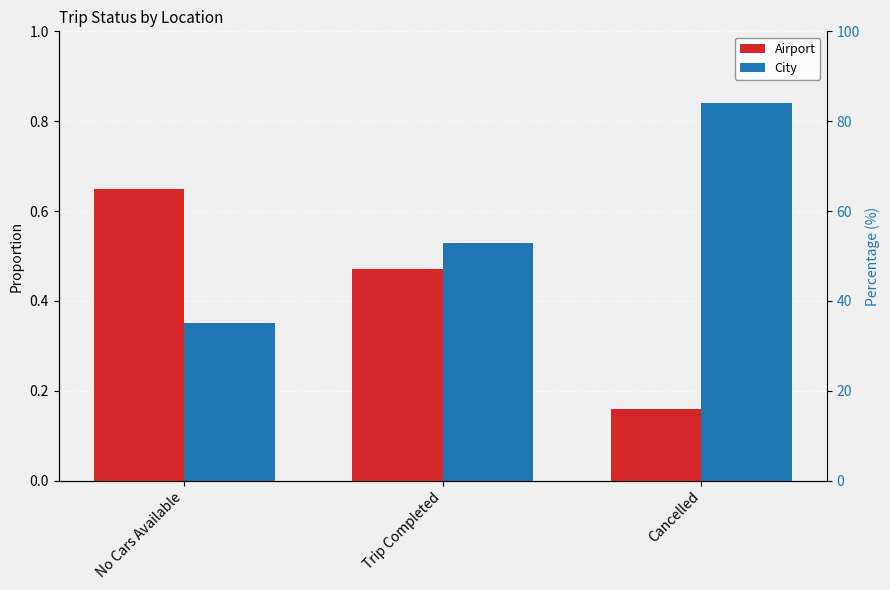

Reading right to left, extract all data points from this chart.

Airport: Cancelled=0.2	Trip Completed=0.5	No Cars Available=0.7
City: Cancelled=0.8	Trip Completed=0.5	No Cars Available=0.3